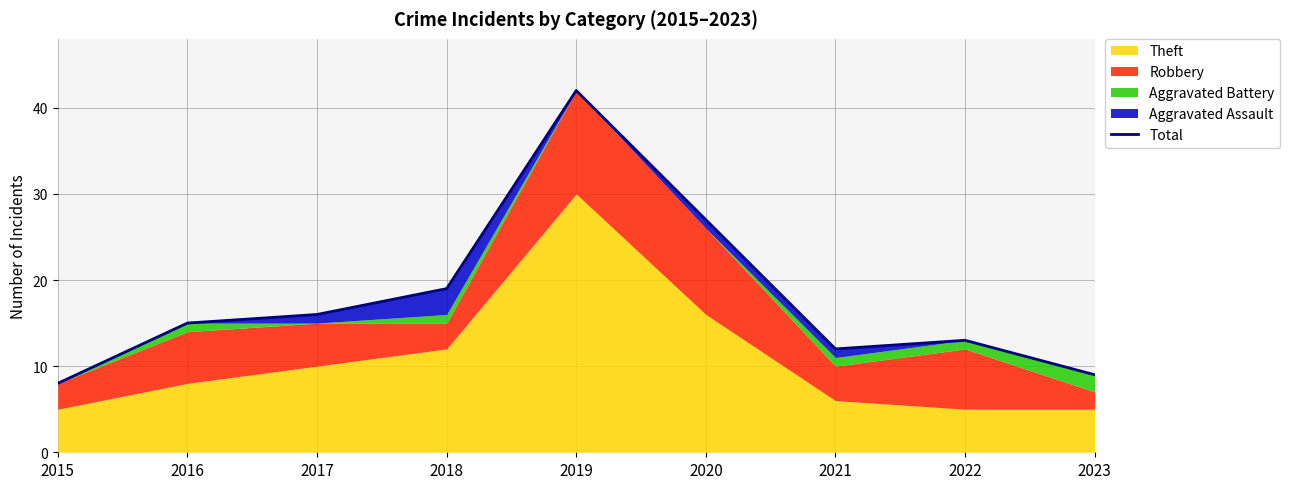

Does the chart have visible grid lines?

Yes